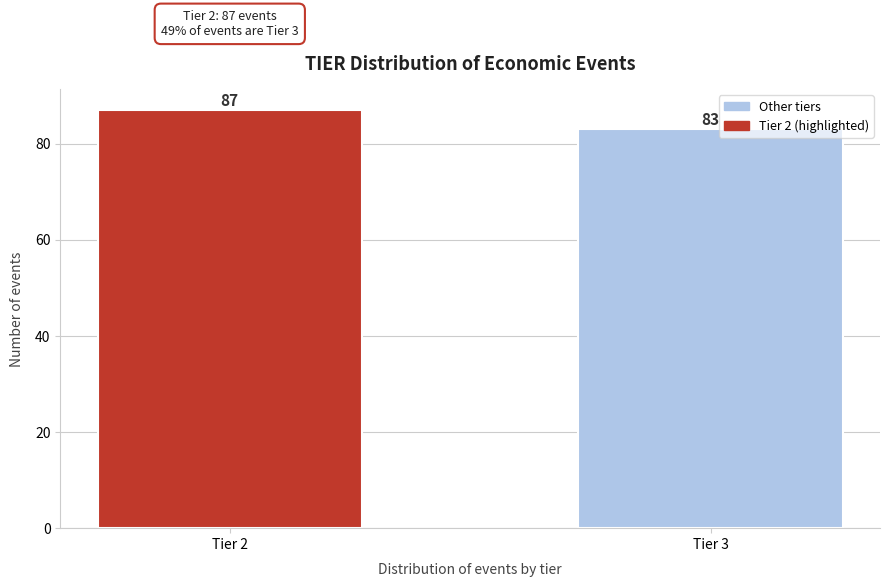

Reading left to right, list all the values displayed in this chart.

87	83